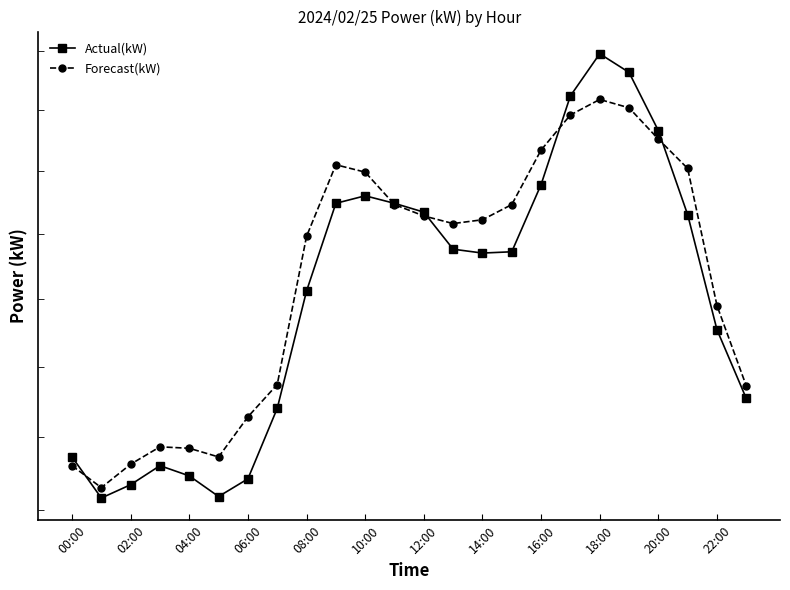

Between which two adjacent categories do Actual(kW) and Forecast(kW) first intersect?

00:00 and 02:00